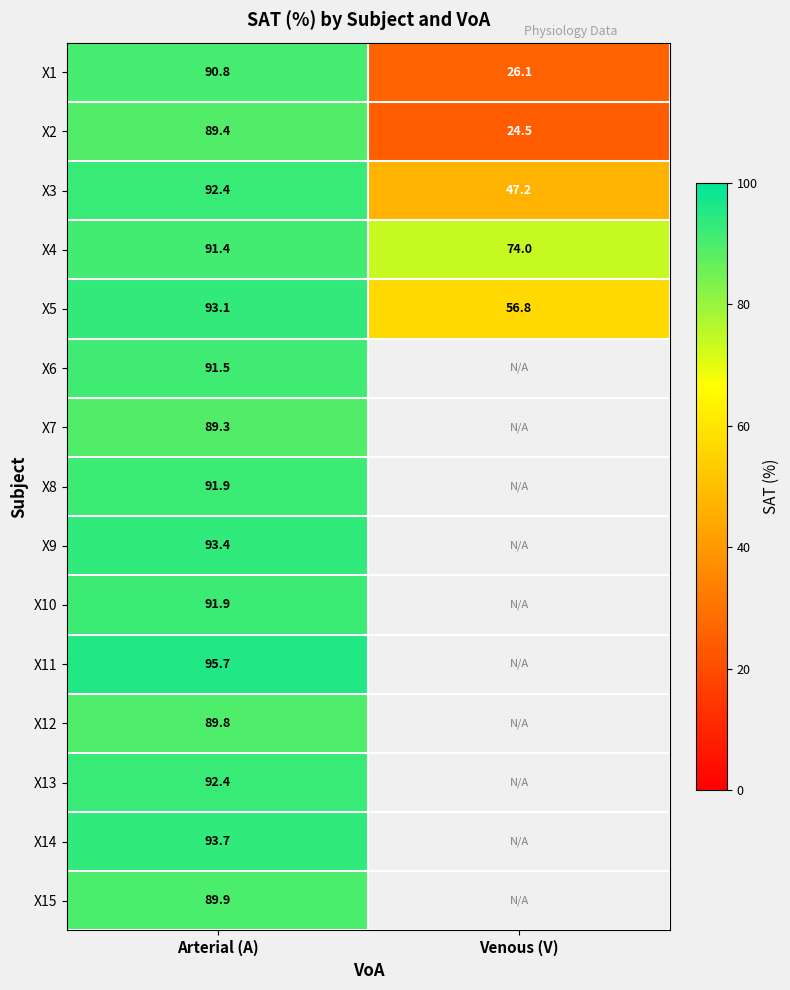

What is the difference between the X3 values at Venous (V) and Arterial (A)?

45.2